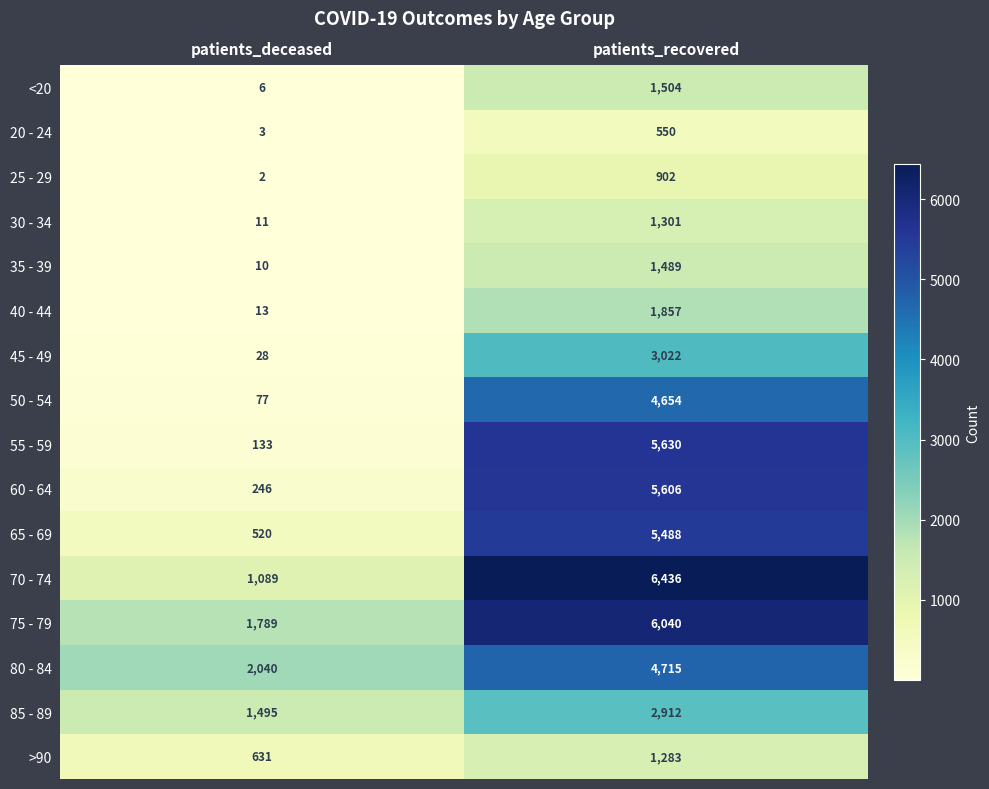

Between patients_deceased and patients_recovered, which series saw the biggest shift?

55 - 59